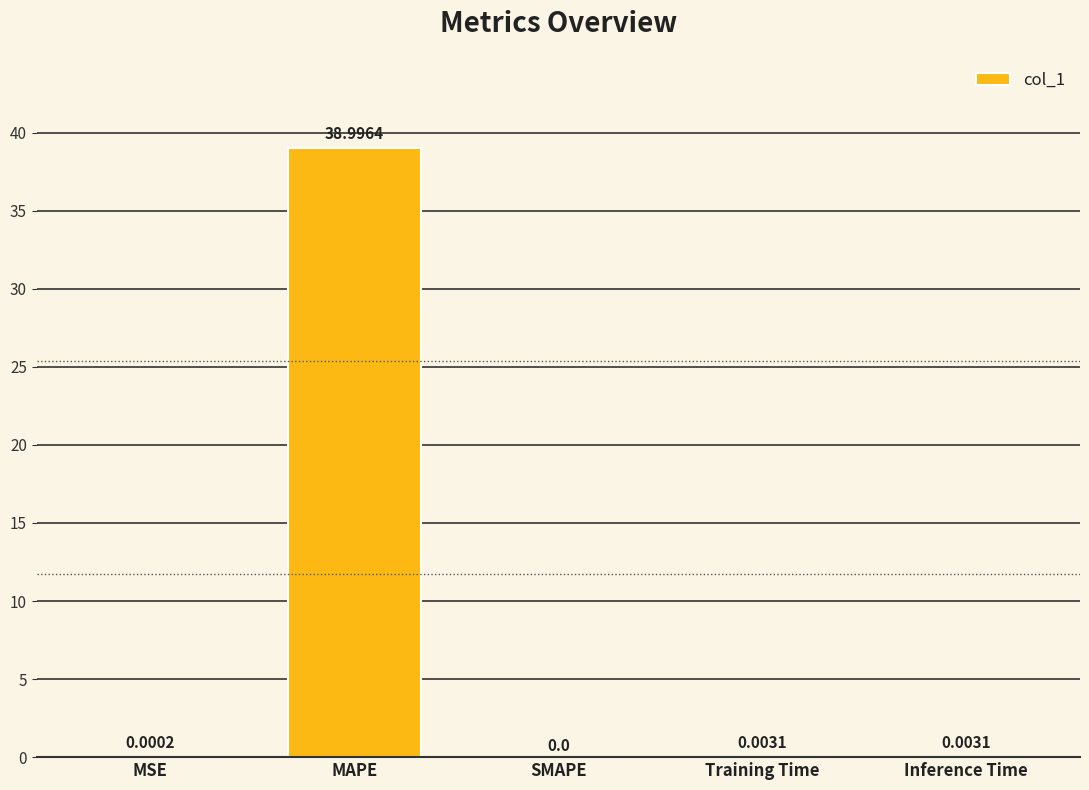

Are the bars grouped side by side (vs. stacked)?

No